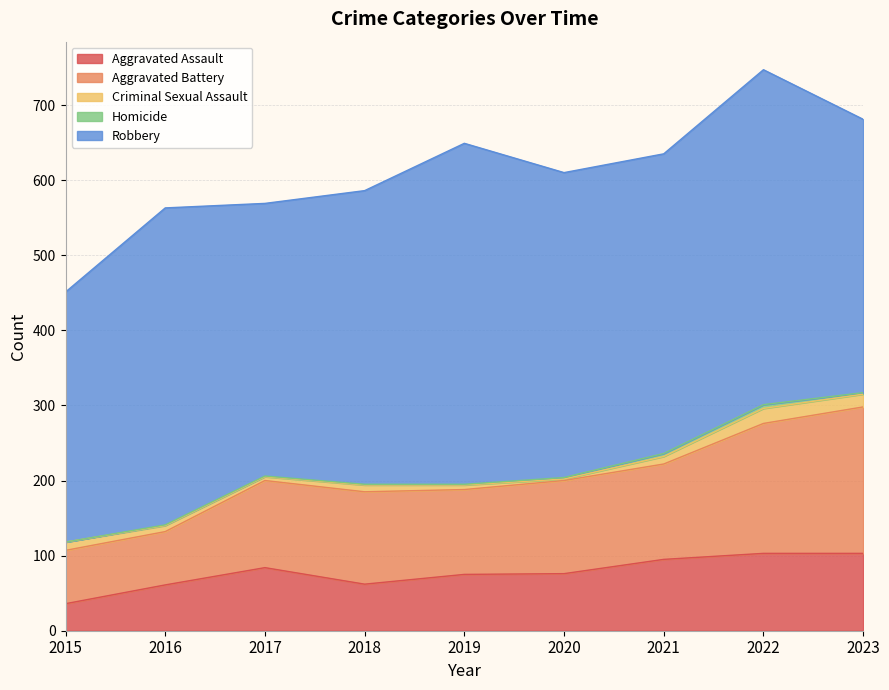

What is the sum of the Robbery values at 2016 and 2017?

785